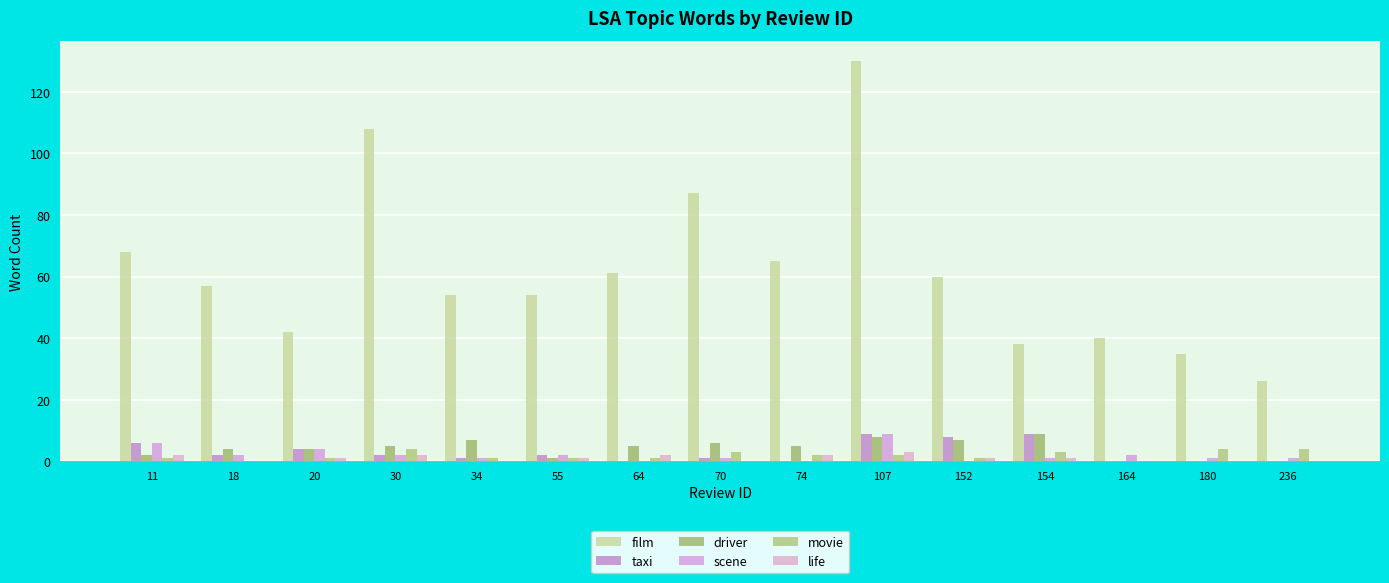

What is the maximum value shown in the chart?

130